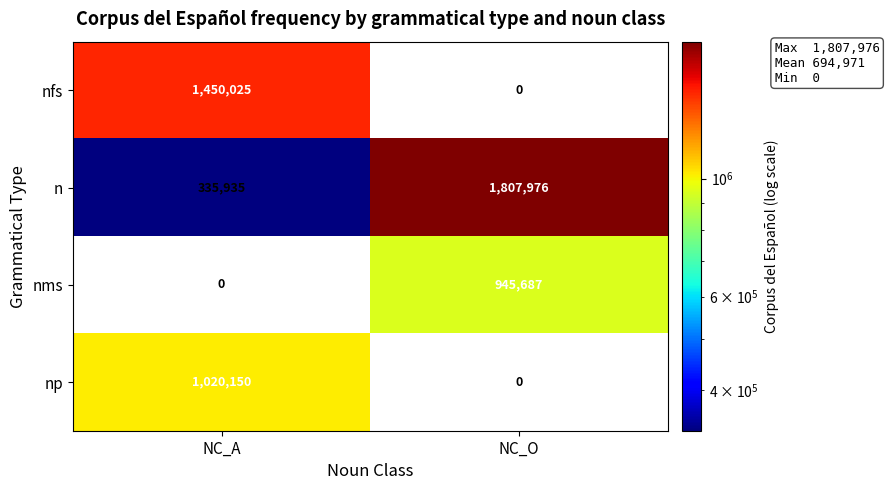

What is the difference between the nms values at NC_A and NC_O?

945687